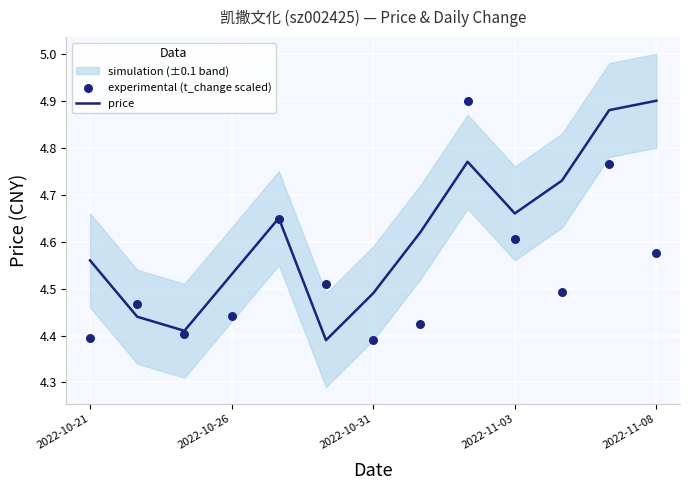

At which category is the sum across all series the highest?

8